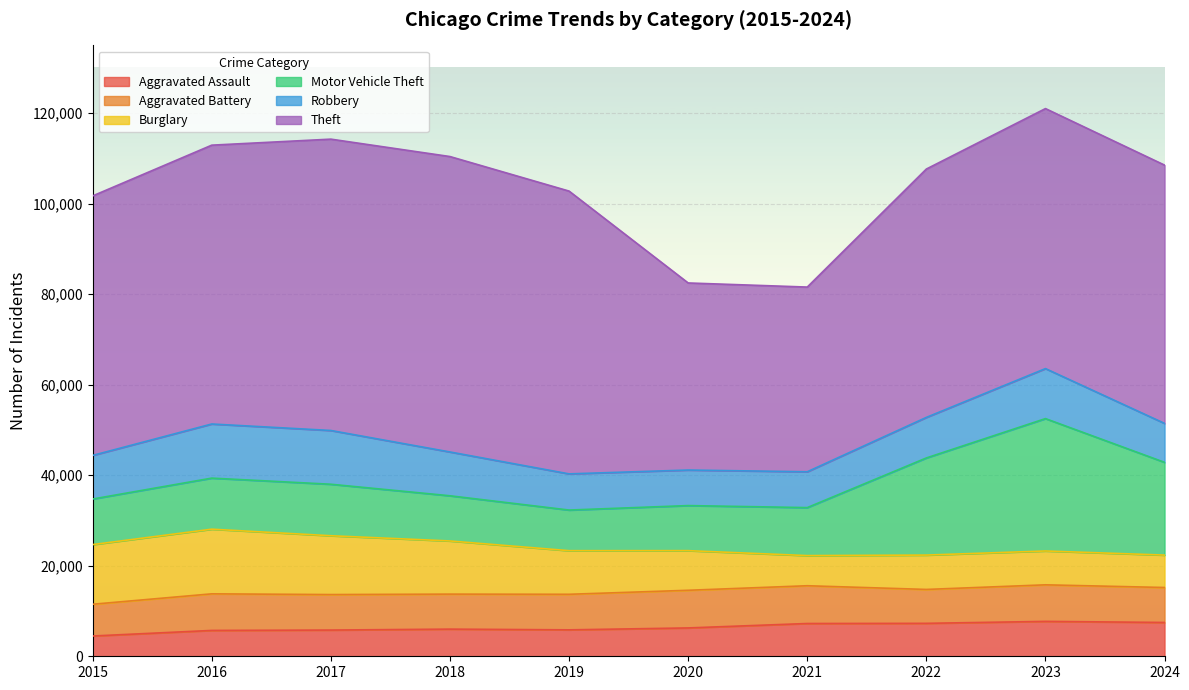

What is the sum of the Aggravated Assault values at 2022 and 2020?

13545